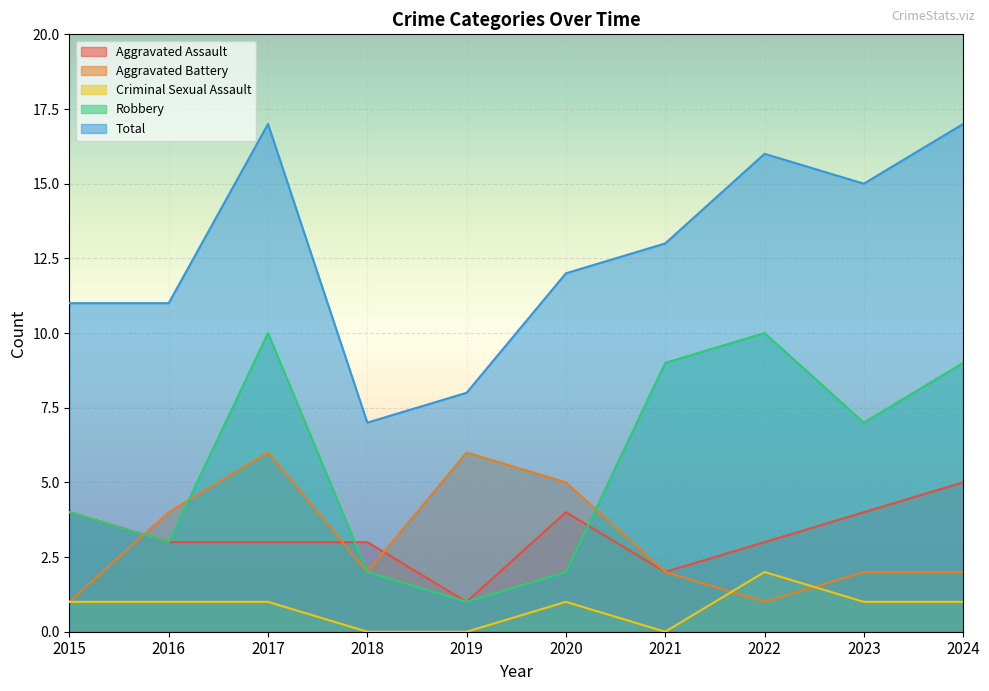

Between 2018 and 2021, which is larger?

2018